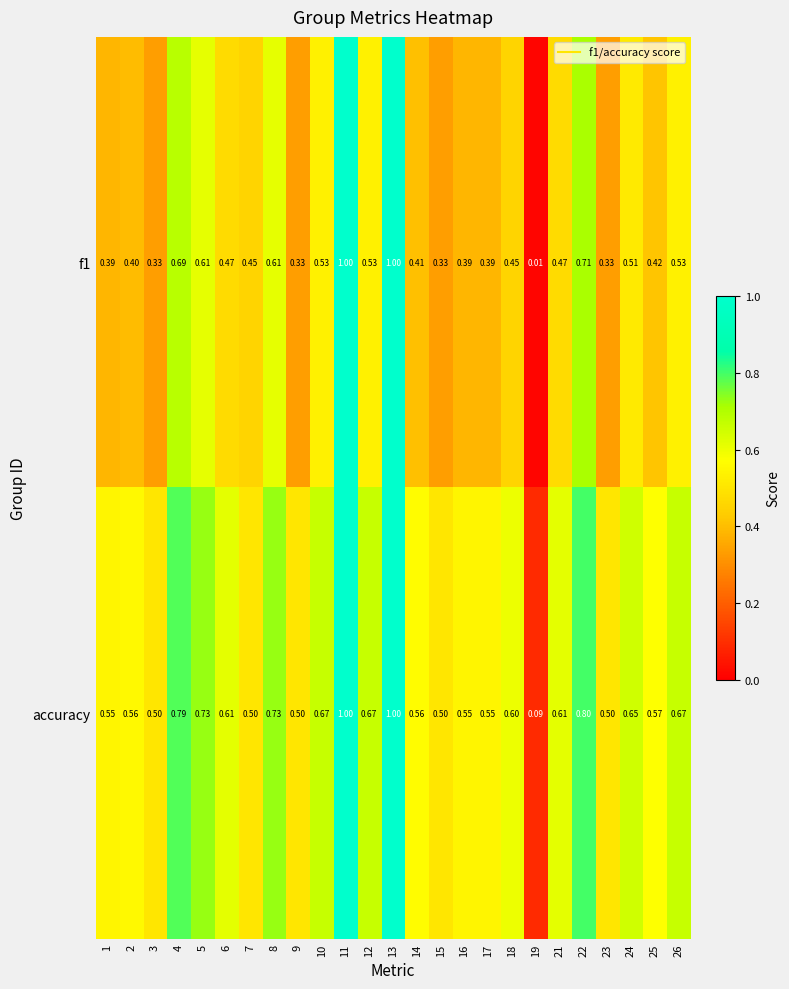

Which series has the largest total across all categories?

accuracy